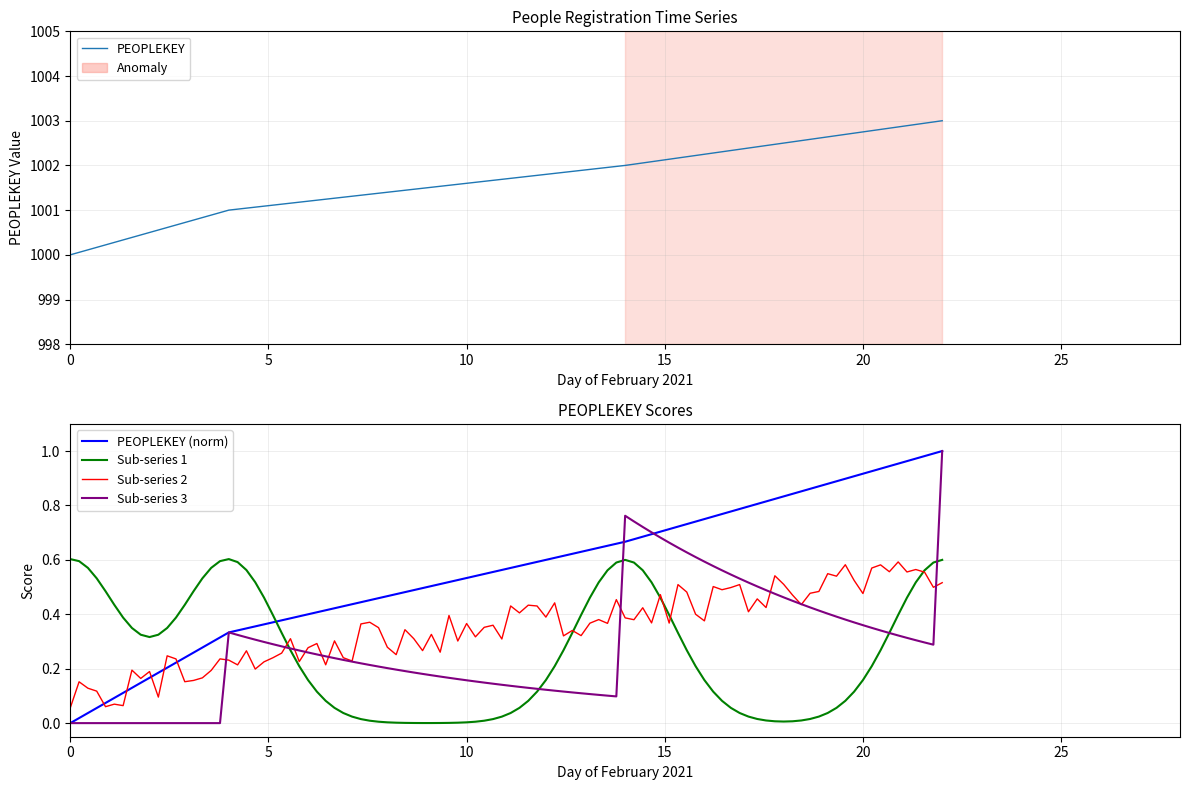

True or false: the data has more than 1 interior local peaks.

False